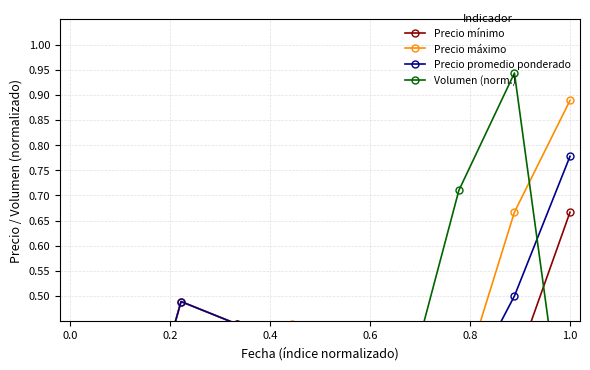

How many interior local peaks does the Precio máximo series have?

1